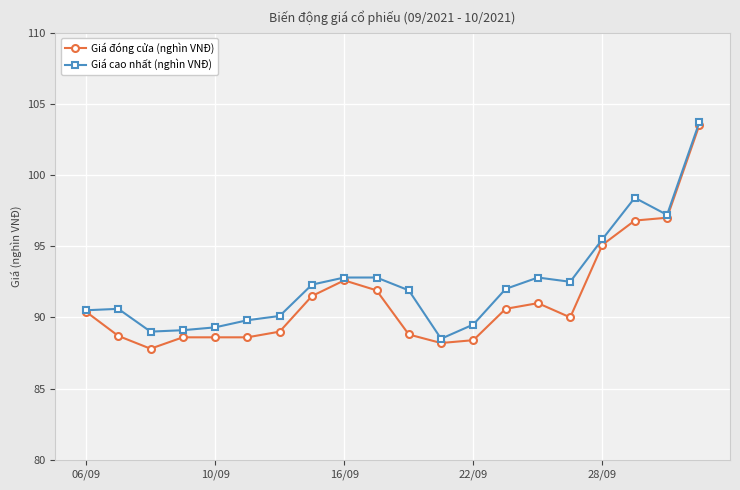

What is the value of the Giá đóng cửa (nghìn VNĐ) point at the 14th from the left?

90.6